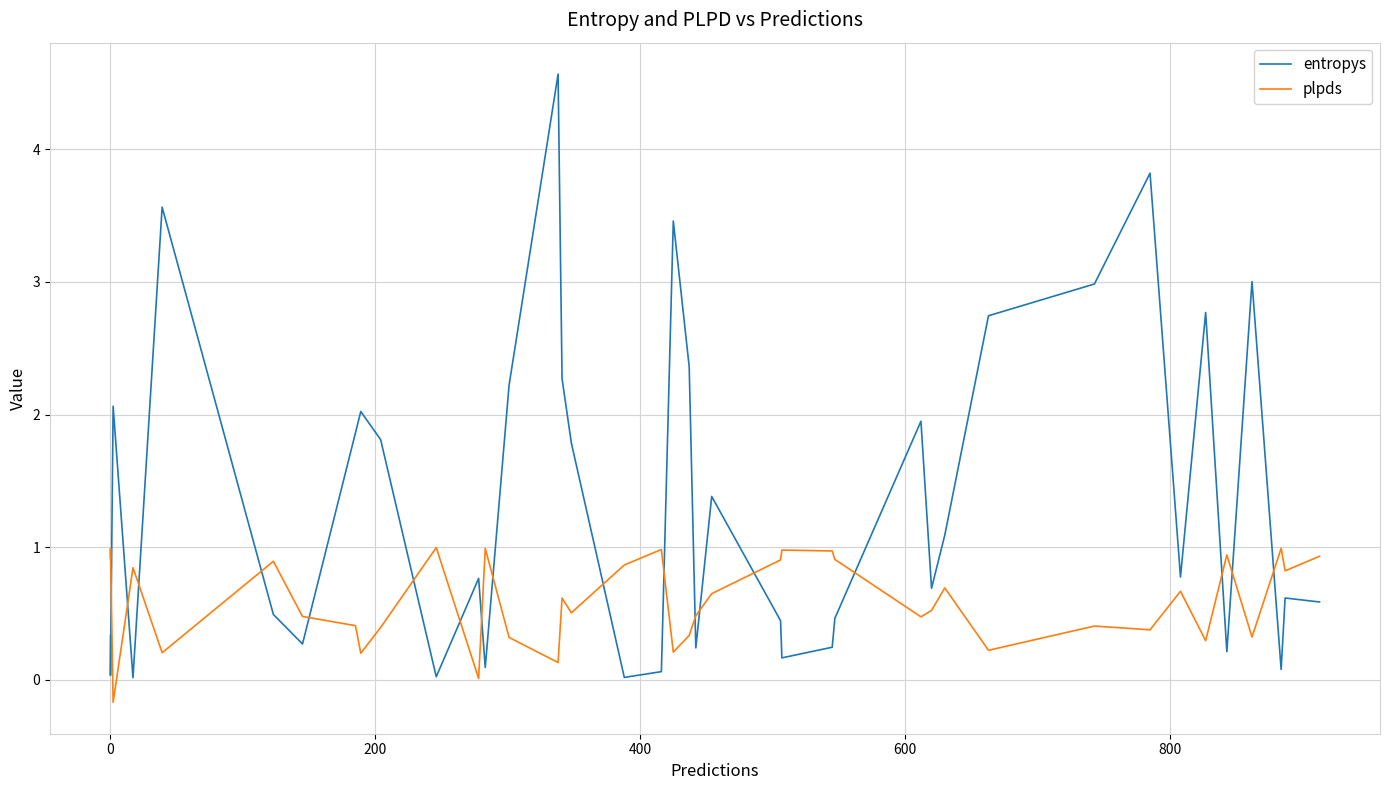

Which series has the largest total across all categories?

entropys